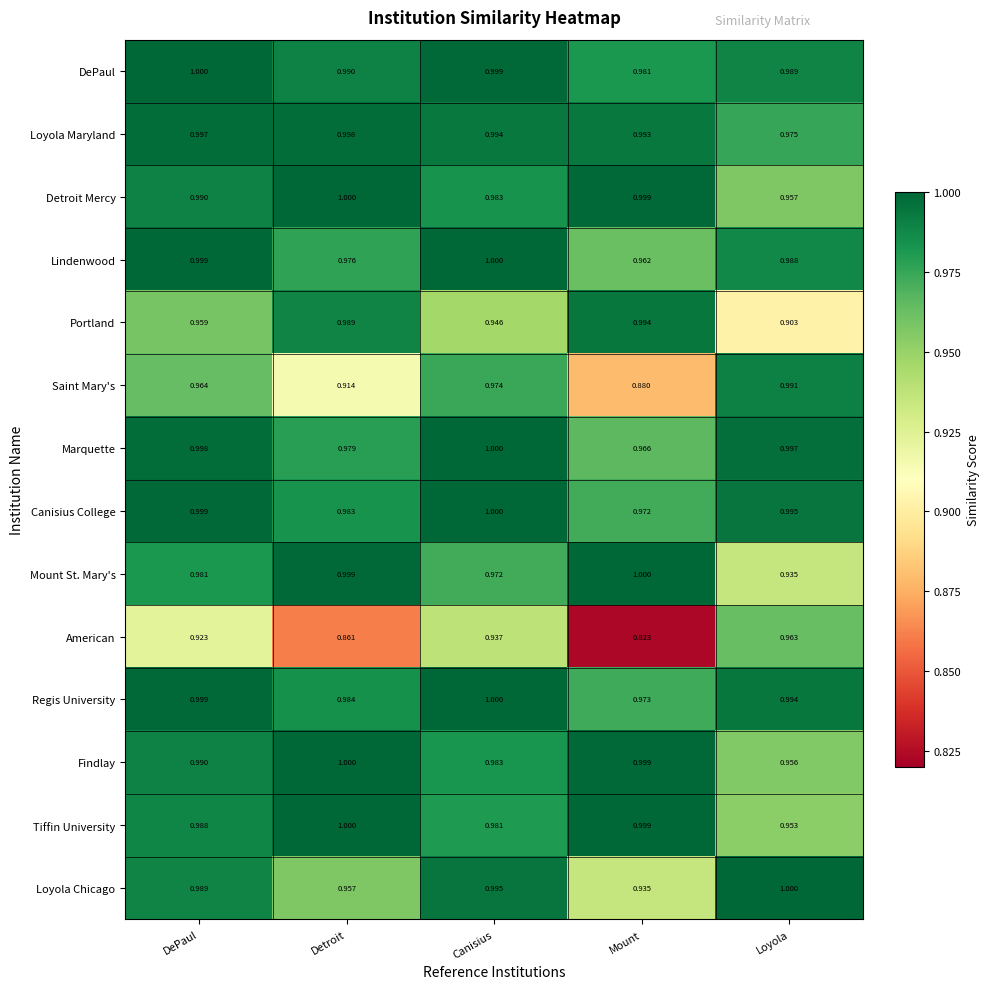

Where is Loyola Maryland nearest to the value 0?

Loyola